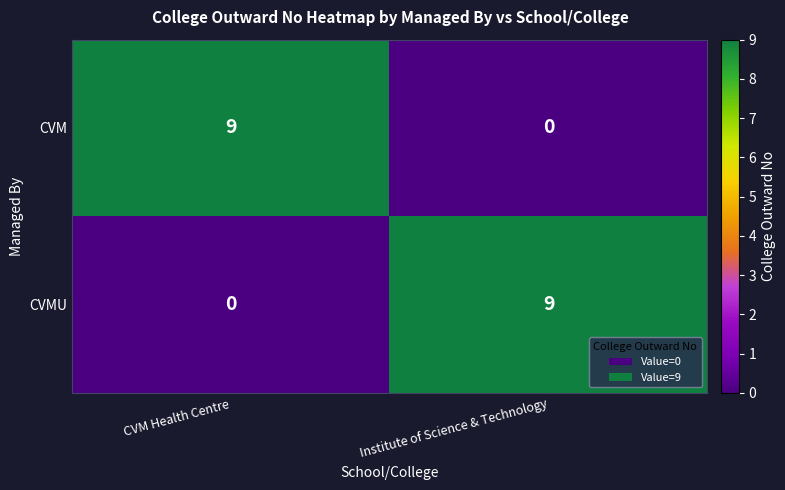

What is the greatest value displayed?

9